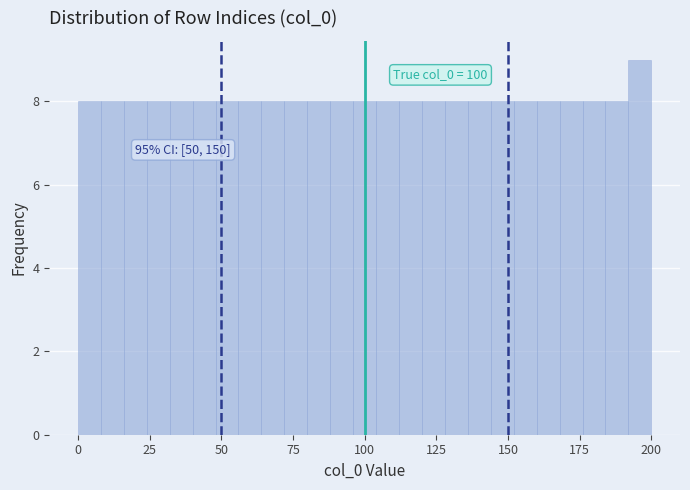

Around what value on the x-axis is the tallest bar? Give the approximate position of its centre, as read against the axis.

195